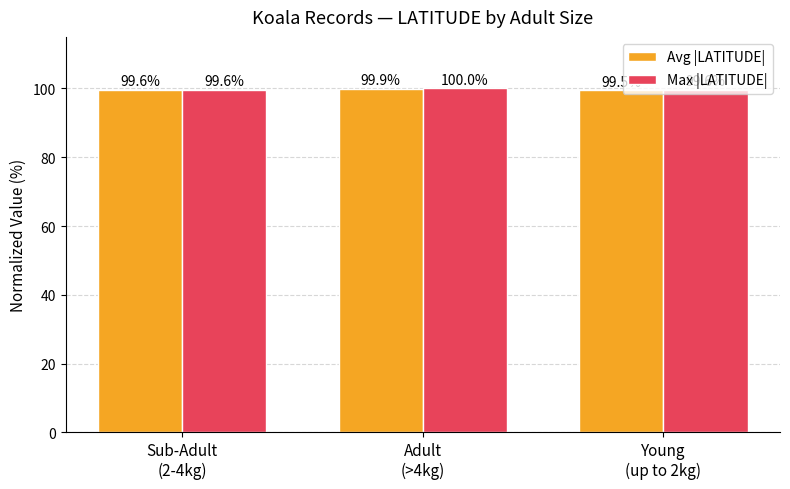

True or false: Max |LATITUDE| has a value of 163.4 at Adult
(>4kg).

False